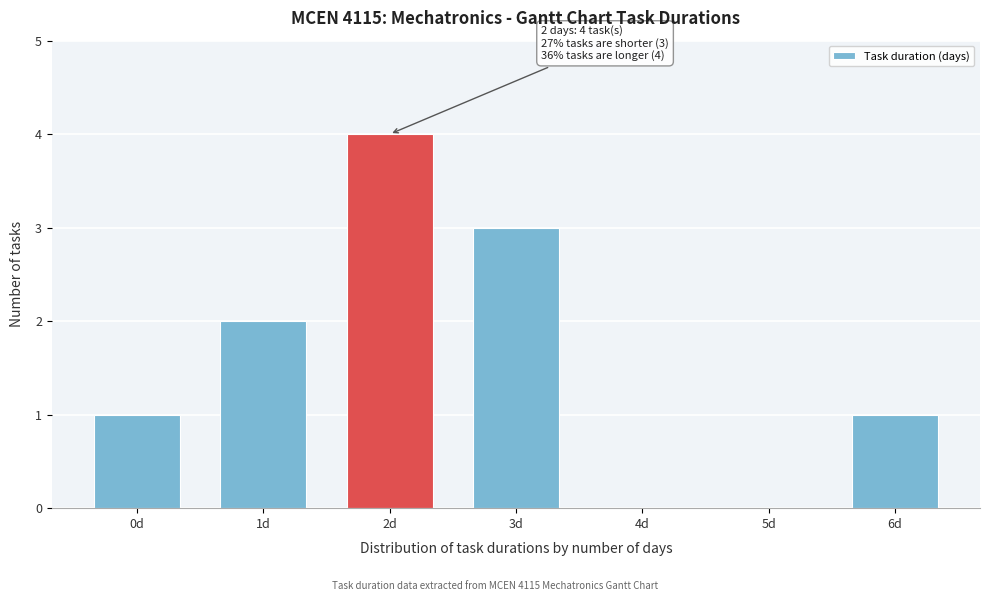

What is the change in value from 1d to 3d?

+1